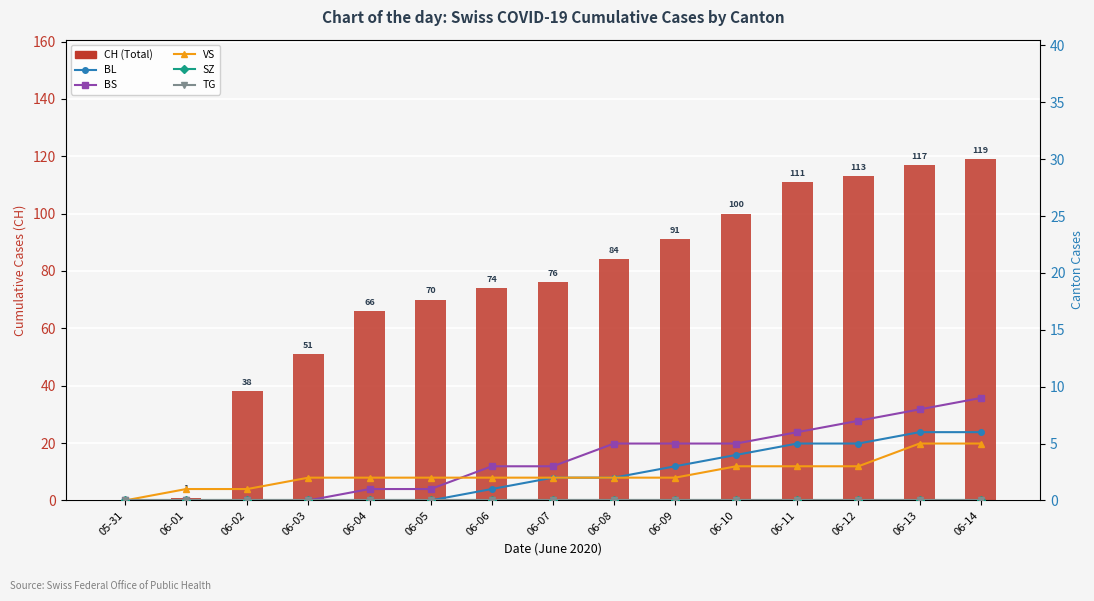

Between 06-09 and 06-11, which series saw the biggest shift?

CH (Total)